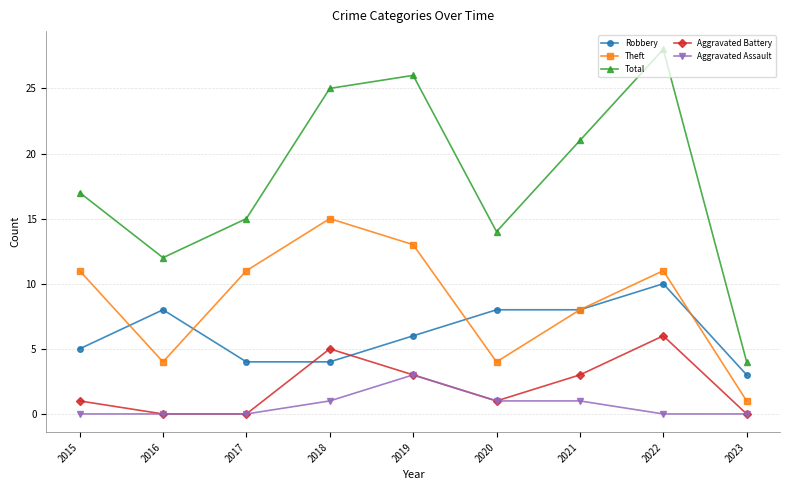

Is it true that Aggravated Assault equals 2 at 2020?

False